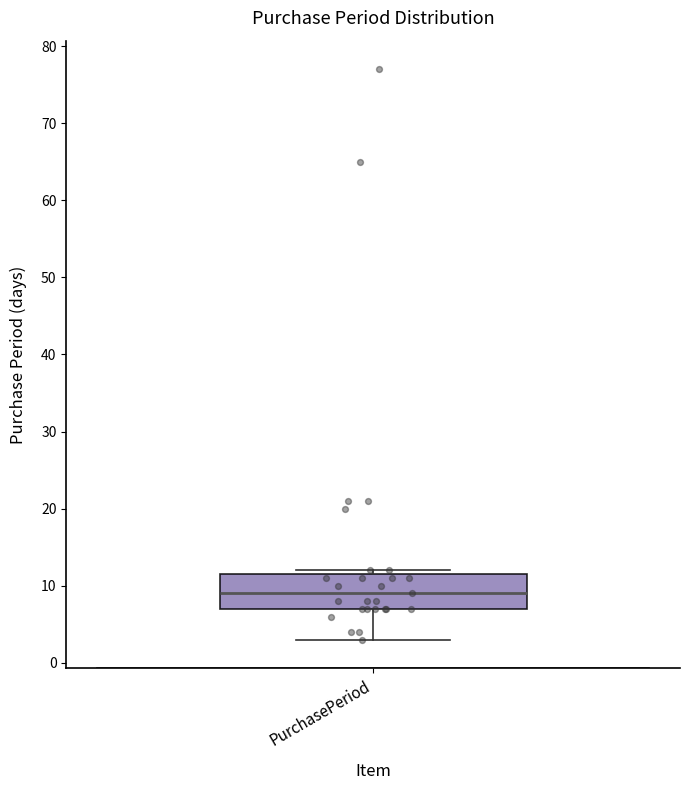

Read this box plot against the y-axis: the position of the median line, the range covered by the box, and the ends of both whiskers. The values are not printed on the chart, so give them approximately, as read against the axis.

median 9, box 7 to 12, whiskers 3 to 12 (just above the box's upper edge)